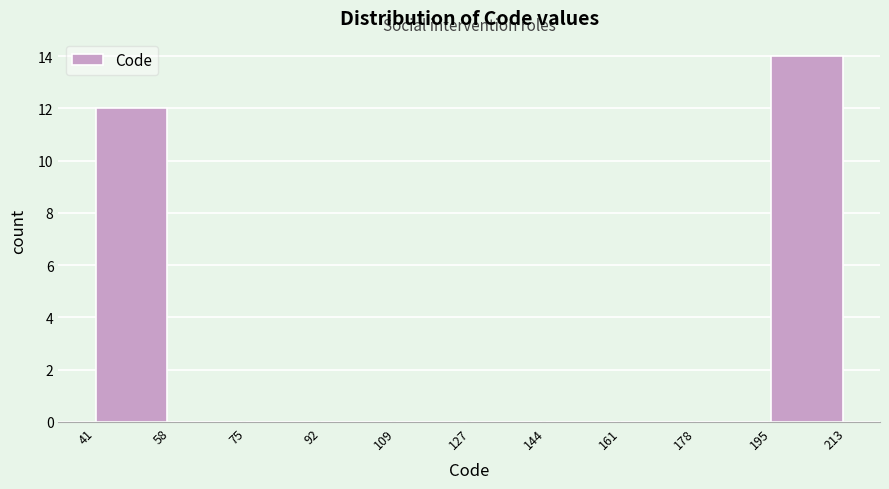

Reading left to right, list every bar in this chart as the range it spans on the x-axis followed by its height. The values are not printed on the chart, so give them approximately, as read against the axis.

41 to 58: 12
58 to 75: 0
75 to 92: 0
92 to 109: 0
109 to 127: 0
127 to 144: 0
144 to 161: 0
161 to 178: 0
178 to 195: 0
195 to 213: 14